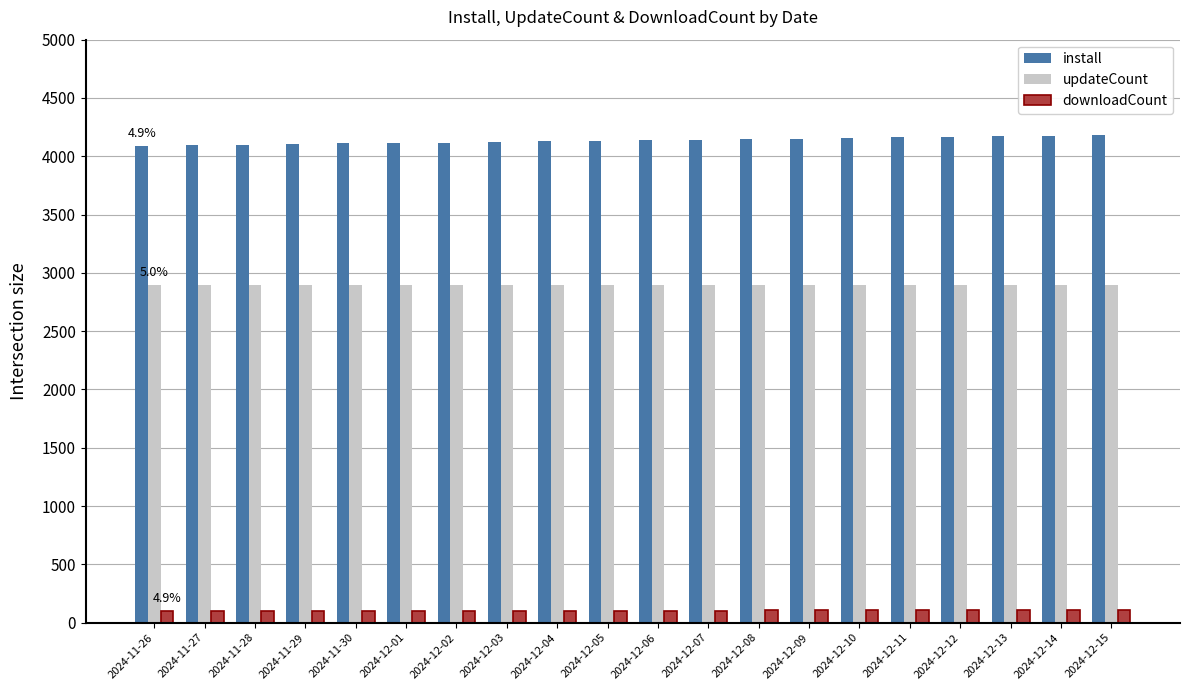

At how many categories does at least one series exceed 1404?

20